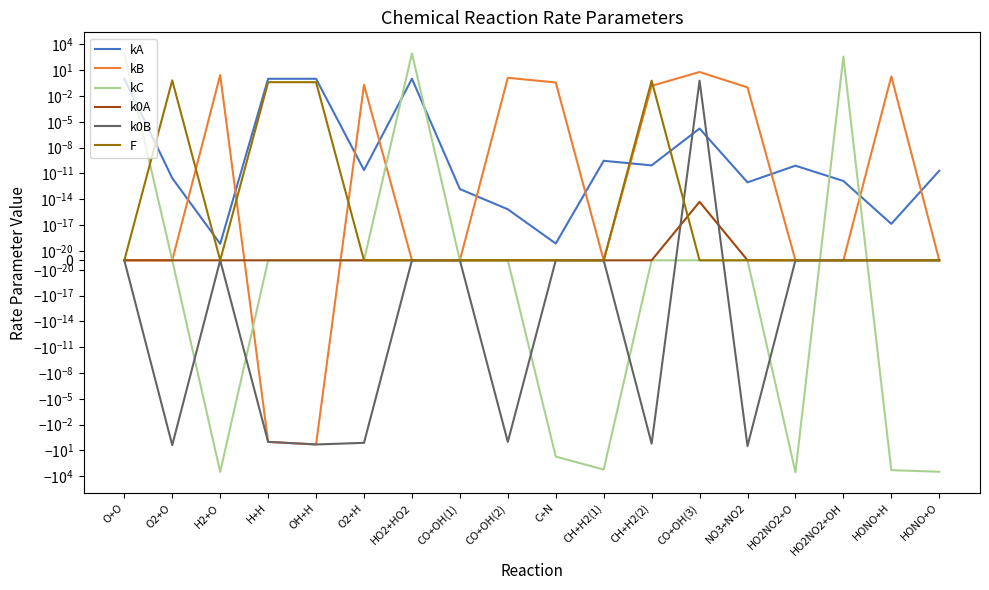

True or false: k0A has more than 2 points higher than both neighbors.

True